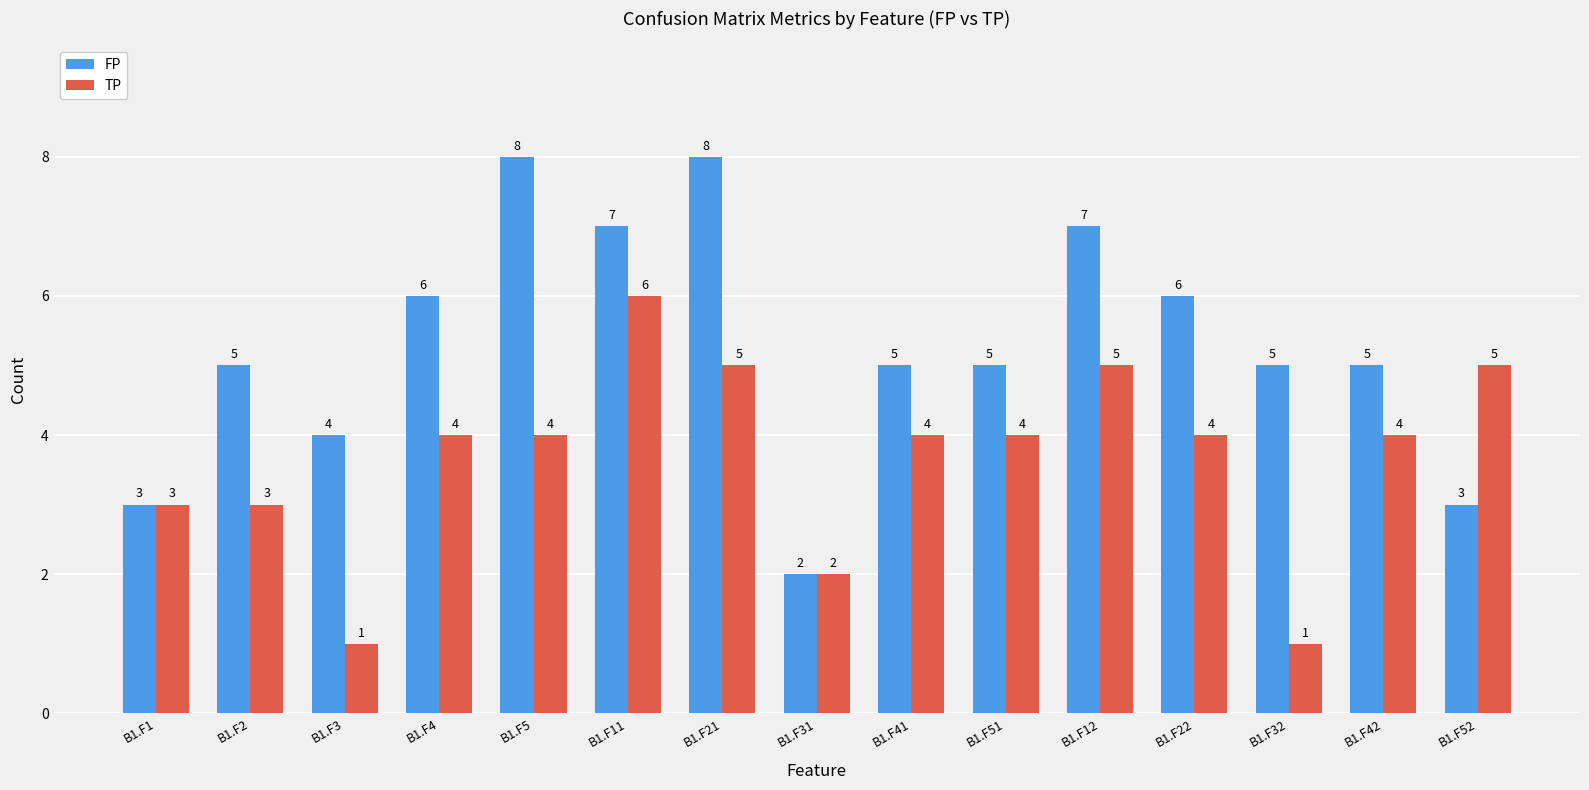

What is the value of the TP bar at the 2nd from the left?

3